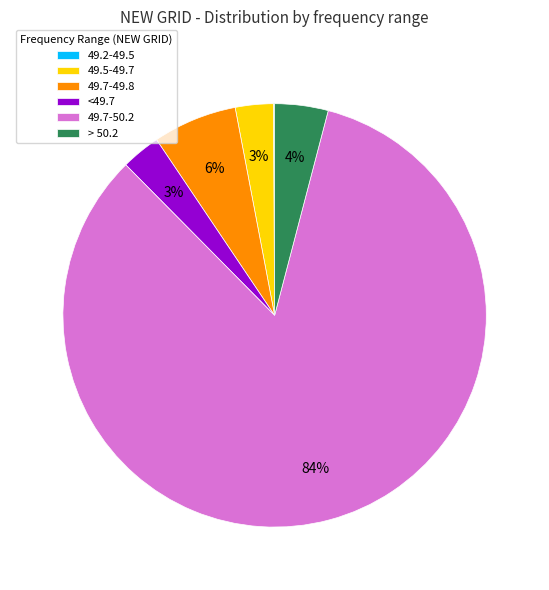

Is it true that 49.7-49.8 is 6% of the pie?

True